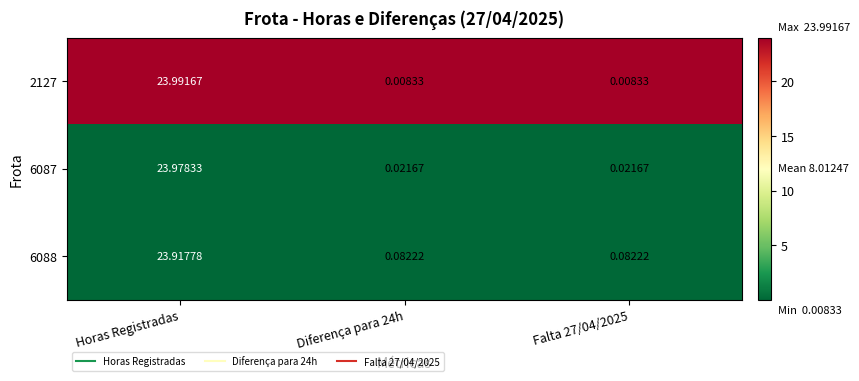

Which label corresponds to the largest value in the chart?

Horas Registradas